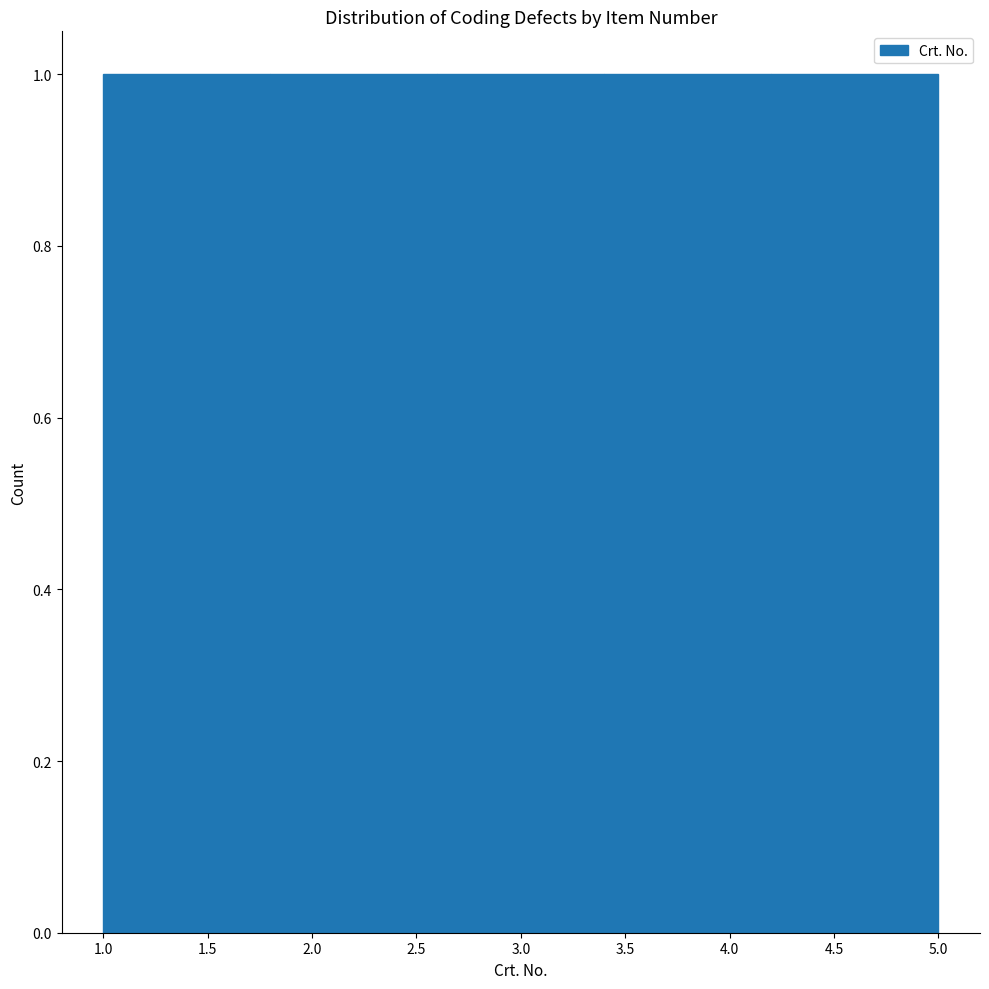

Reading left to right, list every bar in this chart as the range it spans on the x-axis followed by its height. The values are not printed on the chart, so give them approximately, as read against the axis.

1.0 to 1.8: 1
1.8 to 2.6: 1
2.6 to 3.4: 1
3.4 to 4.2: 1
4.2 to 5.0: 1